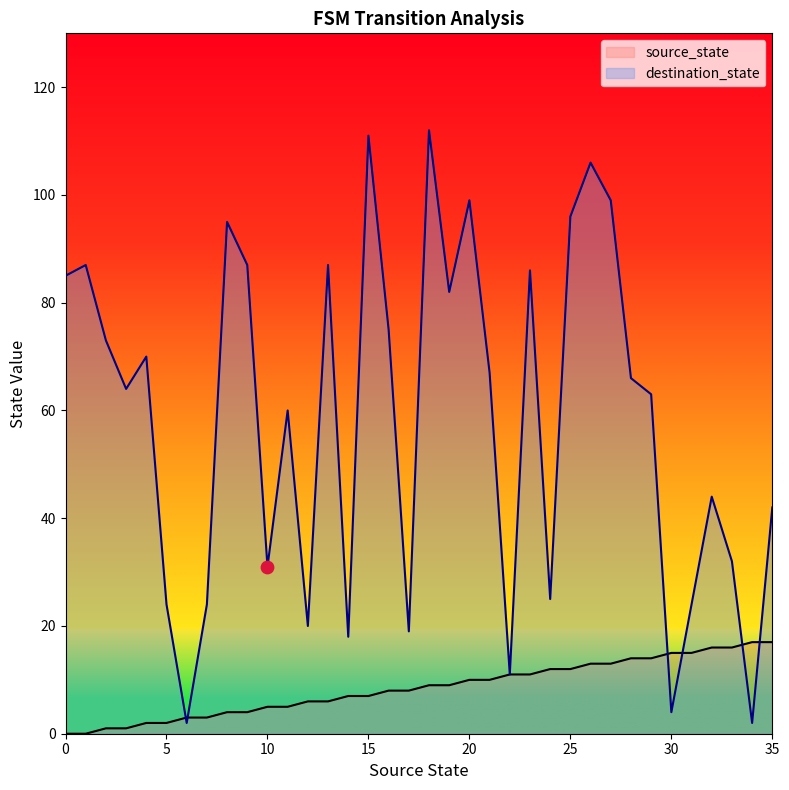

Which series reaches the maximum Y coordinate?

destination_state